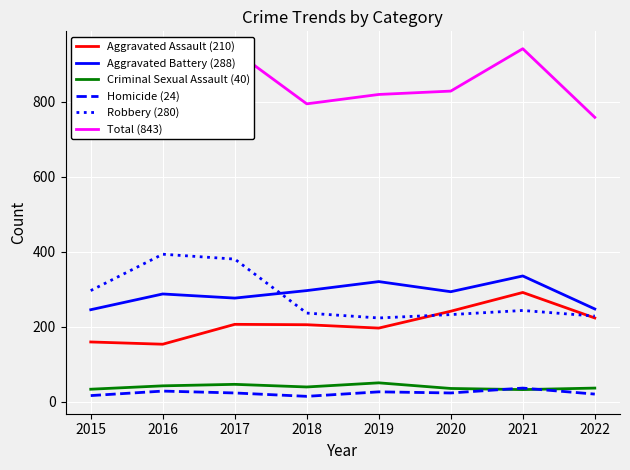

List the series in order of their peak value, lowest first.

Homicide (24), Criminal Sexual Assault (40), Aggravated Assault (210), Aggravated Battery (288), Robbery (280), Total (843)